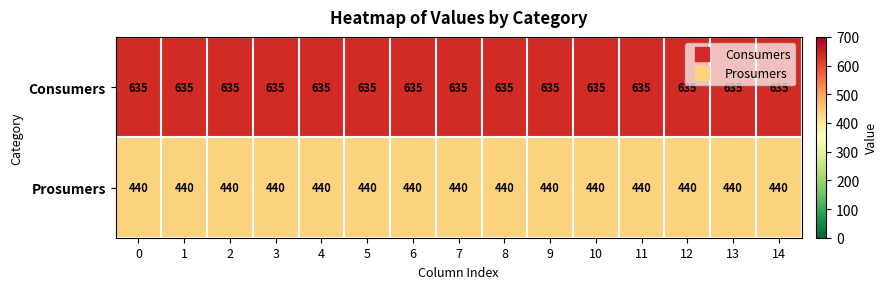

The value of Consumers at 4 is 635. True or false?

True